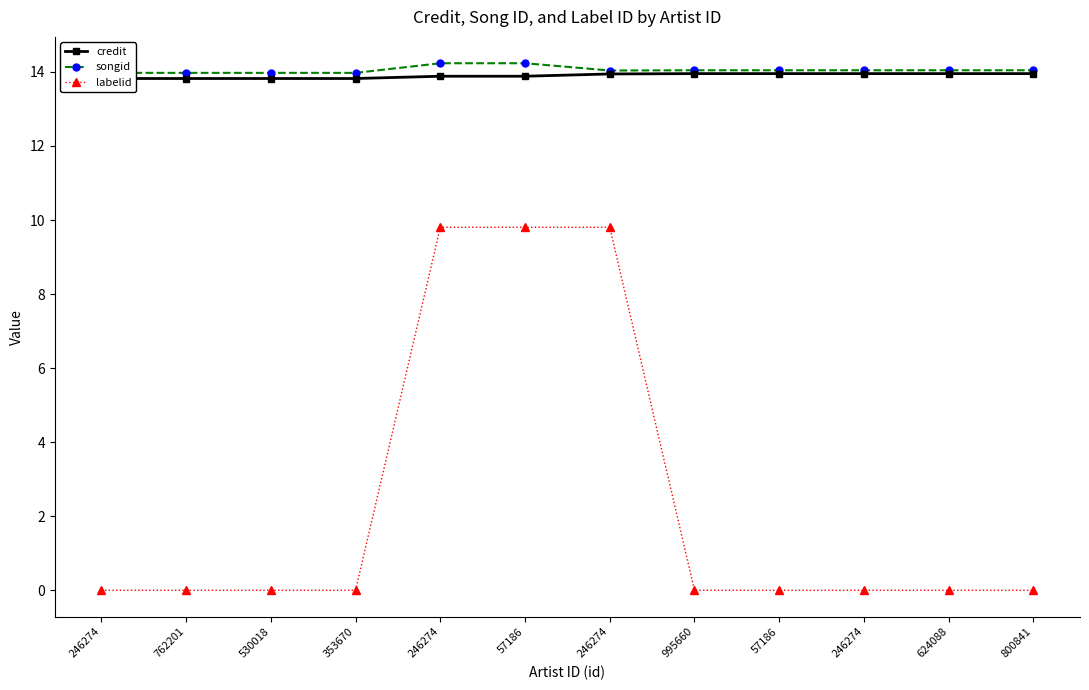

How many lines are shown in the chart?

3